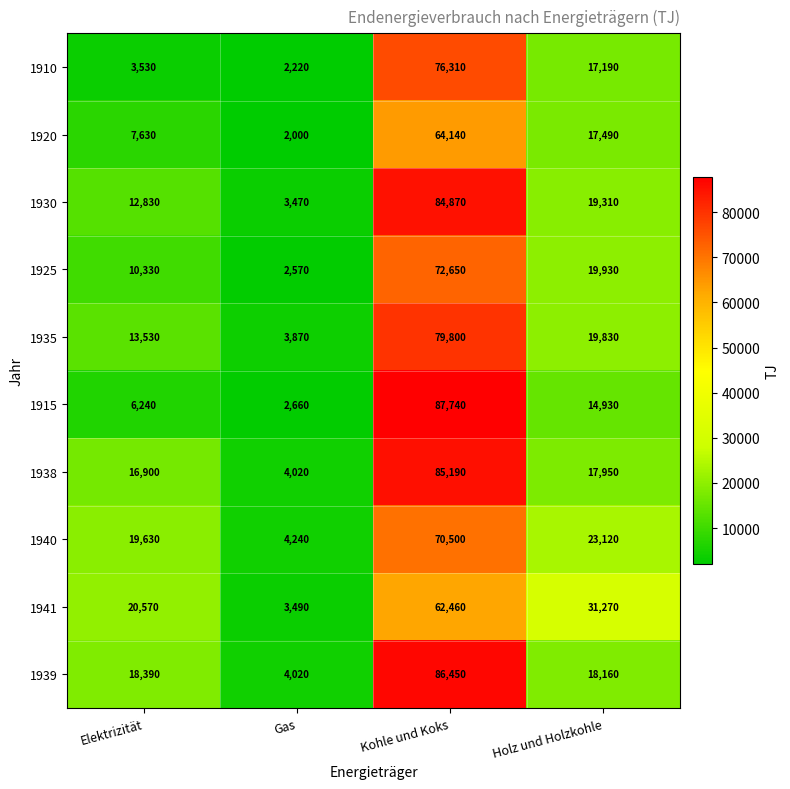

What is the approximate value of 1915 at Holz und Holzkohle?

14930